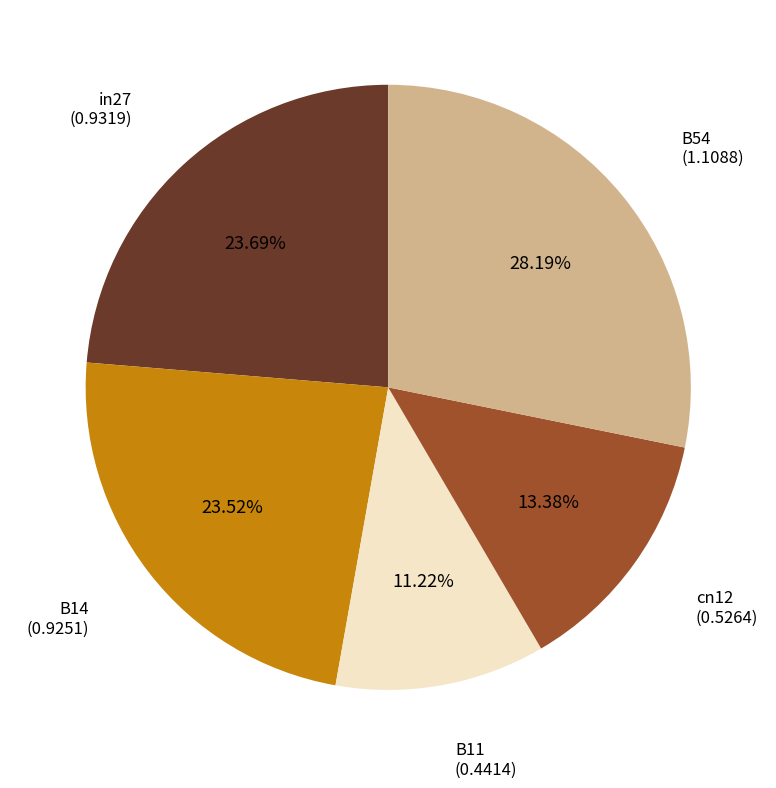

What percentage do cn12 and B54 together represent?

41.6%